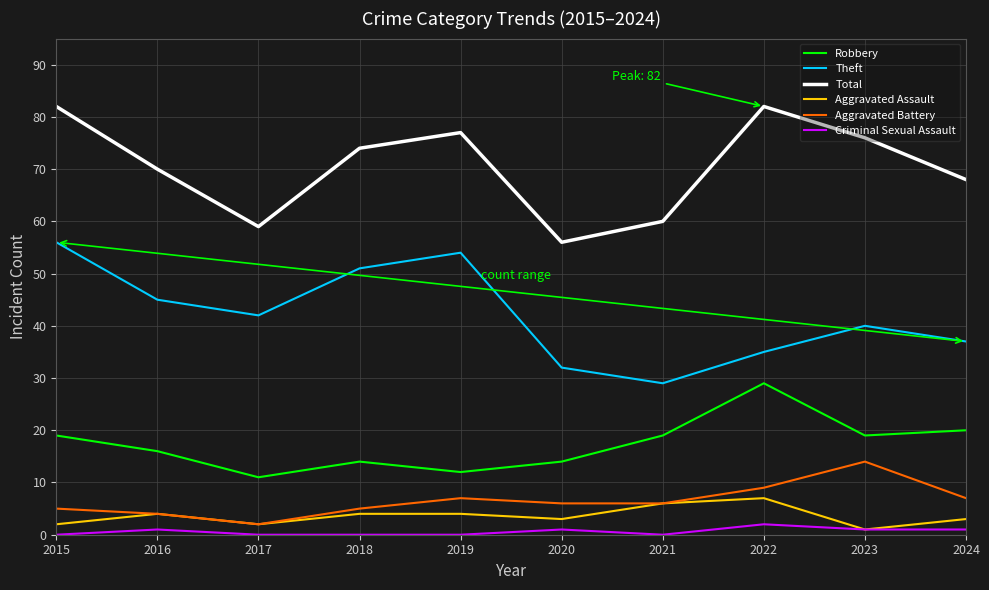

Which series changed the most between 2017 and 2018?

Total